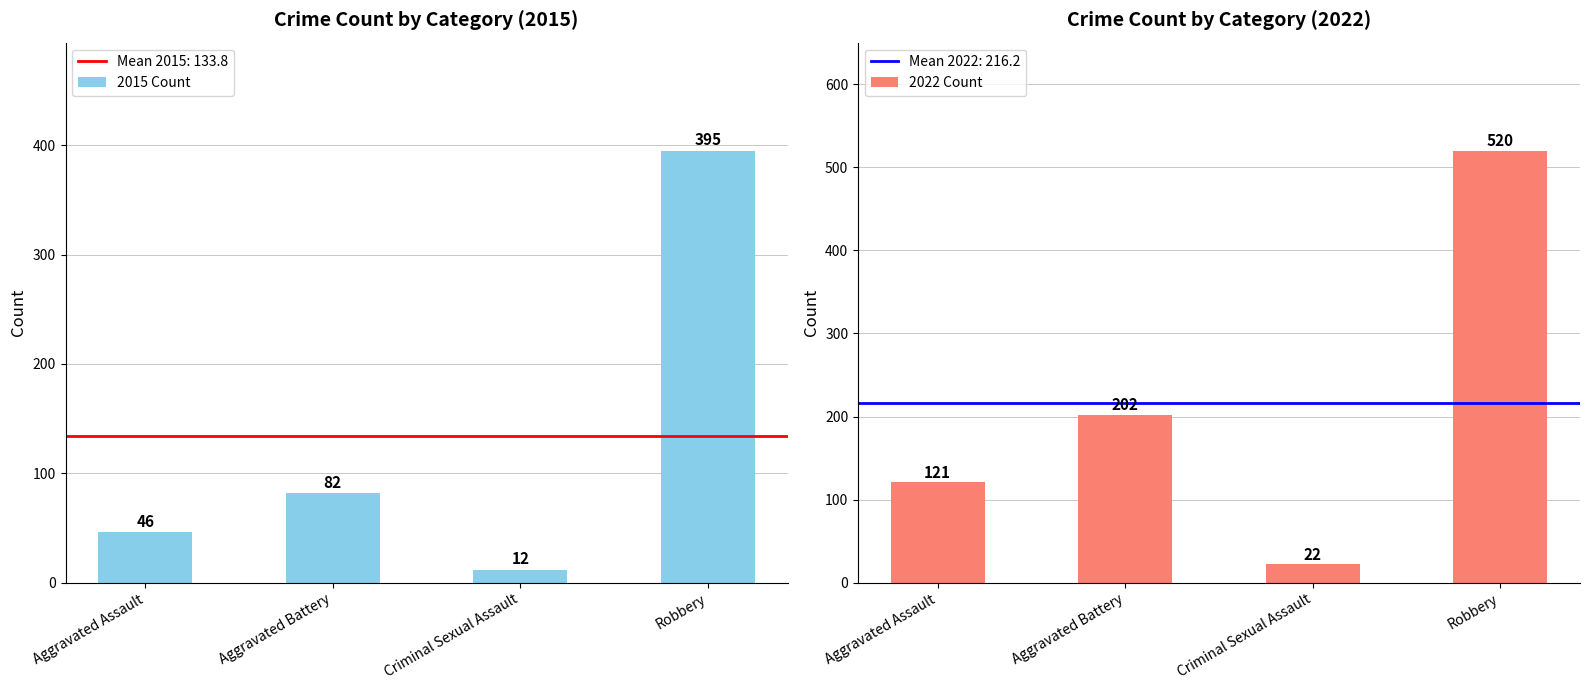

What is the highest value of the 2015 Count series?

395